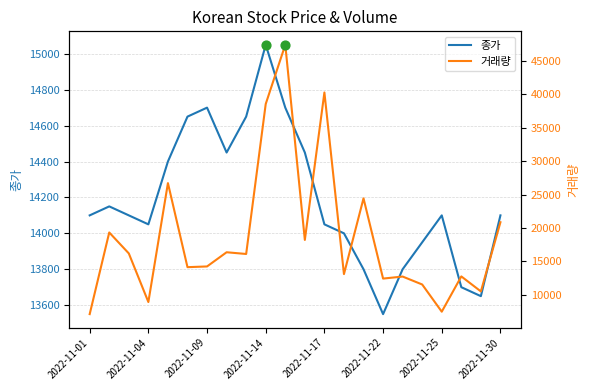

Which series reaches the minimum Y coordinate?

거래량